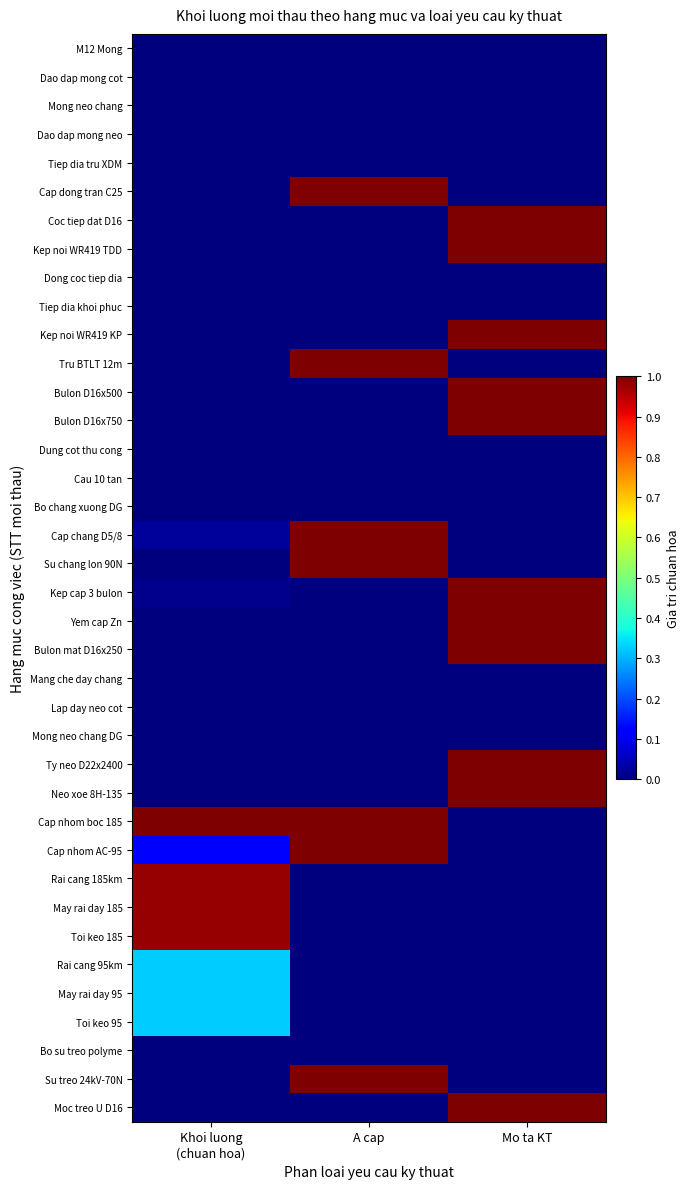

Rank the series by their maximum value, from highest to lowest.

Cap dong tran C25, Coc tiep dat D16, Kep noi WR419 TDD, Kep noi WR419 KP, Tru BTLT 12m, Bulon D16x500, Bulon D16x750, Cap chang D5/8, Su chang lon 90N, Kep cap 3 bulon, Yem cap Zn, Bulon mat D16x250, Ty neo D22x2400, Neo xoe 8H-135, Cap nhom boc 185, Cap nhom AC-95, Su treo 24kV-70N, Moc treo U D16, Rai cang 185km, May rai day 185, Toi keo 185, Rai cang 95km, May rai day 95, Toi keo 95, M12 Mong, Dao dap mong cot, Dung cot thu cong, Cau 10 tan, Bo chang xuong DG, Mang che day chang, Lap day neo cot, Tiep dia khoi phuc, Tiep dia tru XDM, Dong coc tiep dia, Bo su treo polyme, Mong neo chang, Dao dap mong neo, Mong neo chang DG